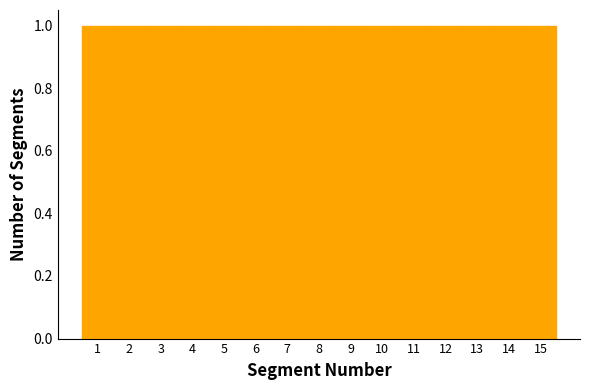

What is the height of the bar covering 8.5 to 9.5 on the x-axis? The values are not printed on the chart, so give them approximately, as read against the axis.

1